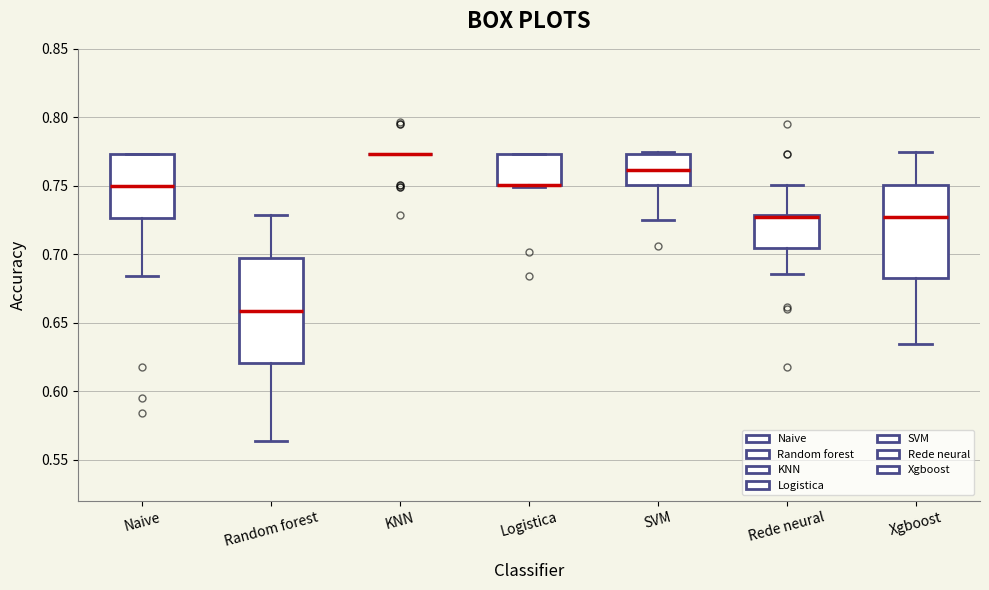

Reading left to right, transcribe this box plot: for each box, give where its median line is, the range the box spans, and where its two whiskers end, as read against the y-axis. The values are not printed on the chart, so give them approximately, as read against the axis.

Naive: median 0.750, box 0.725 to 0.775, whiskers 0.685 to 0.775
Random forest: median 0.660, box 0.620 to 0.695, whiskers 0.565 to 0.730
KNN: box collapsed to a line at 0.775, whiskers 0.775 to 0.775
Logistica: median 0.750 (drawn on the box's lower edge), box 0.750 to 0.775, whiskers 0.750 (just below the box's lower edge) to 0.775
SVM: median 0.760, box 0.750 to 0.775, whiskers 0.725 to 0.775 (just above the box's upper edge)
Rede neural: median 0.725, box 0.705 to 0.730, whiskers 0.685 to 0.750
Xgboost: median 0.725, box 0.685 to 0.750, whiskers 0.635 to 0.775